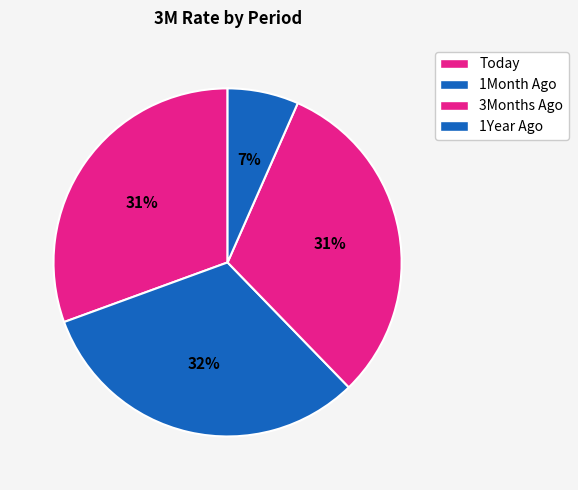

How many slices are in this pie chart?

4